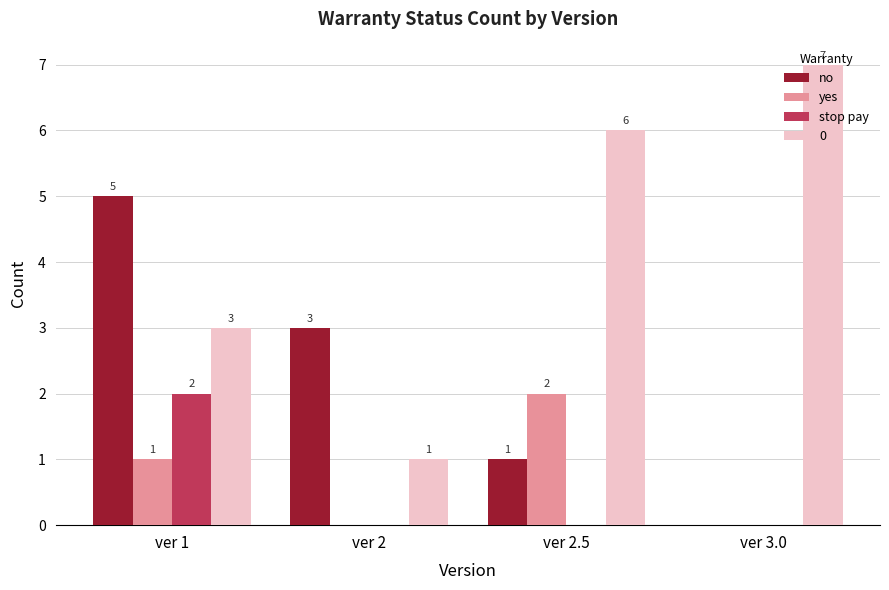

Where is 0 nearest to the value 4?

ver 1